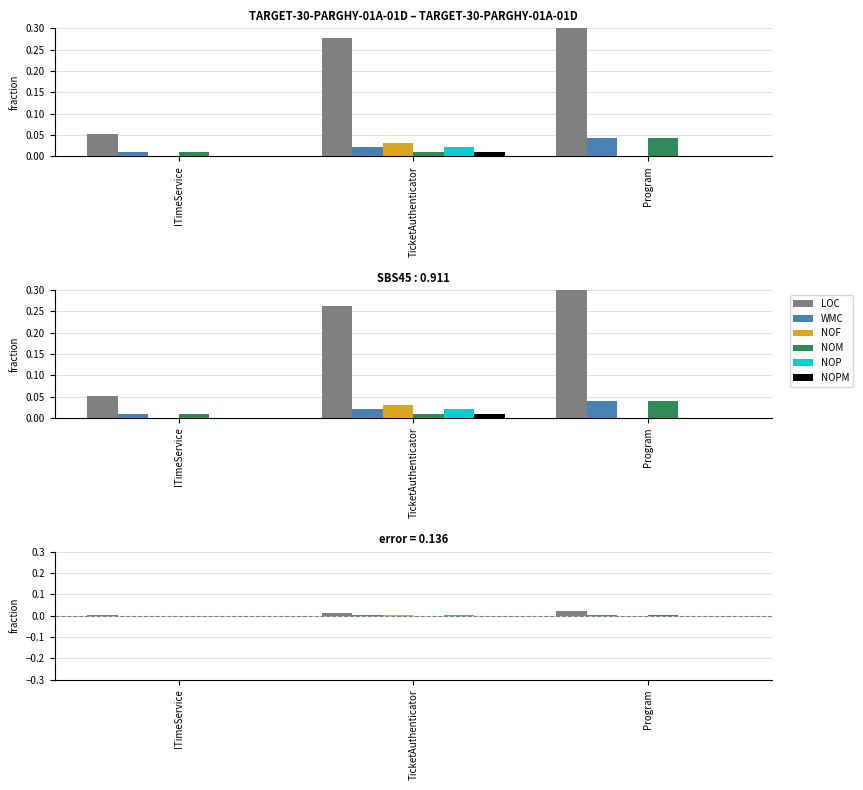

Which has a higher value, Program or TicketAuthenticator?

Program